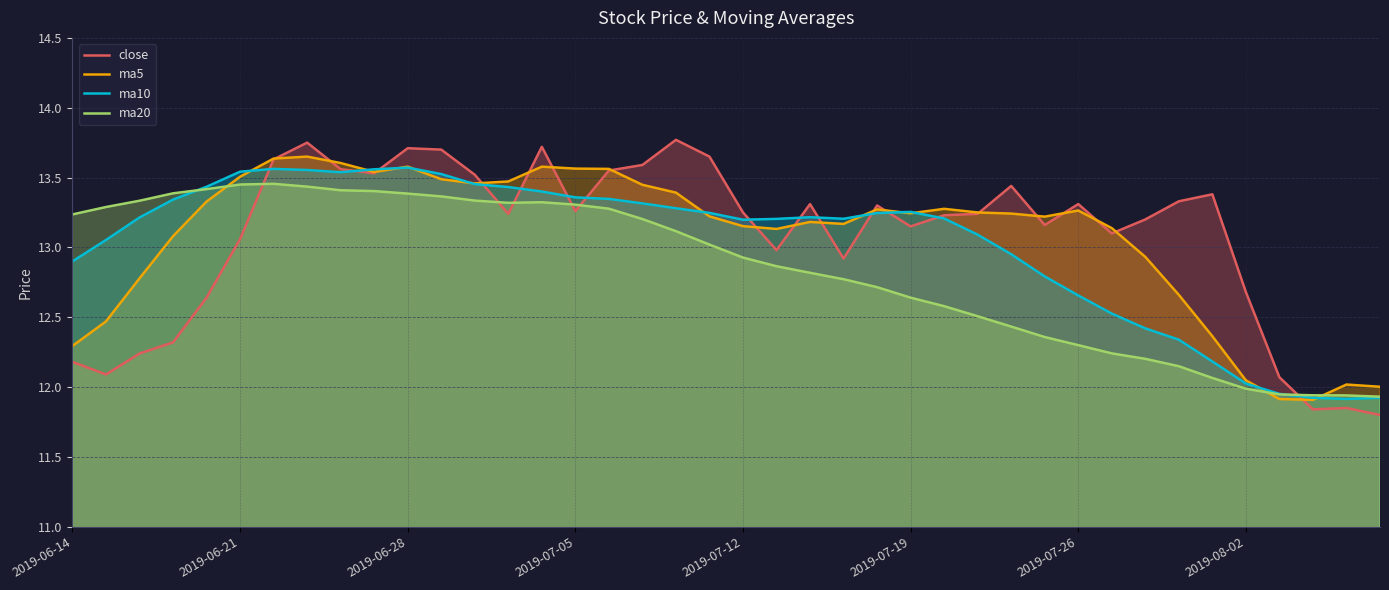

How many interior local valleys does the ma10 series have?

4